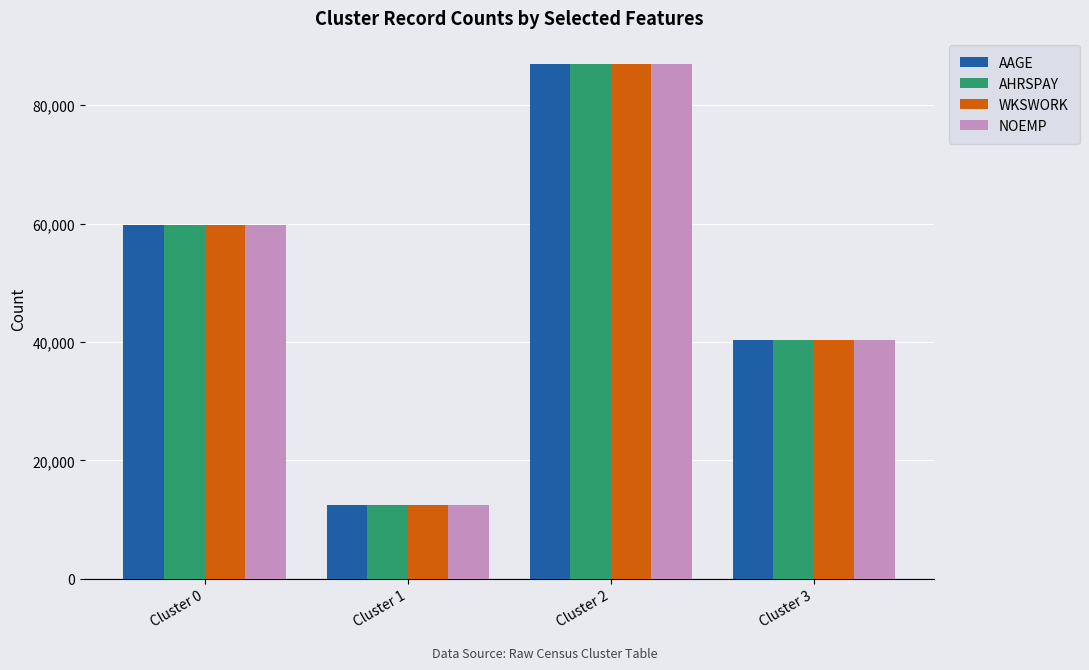

Is it true that NOEMP equals 66458 at Cluster 3?

False